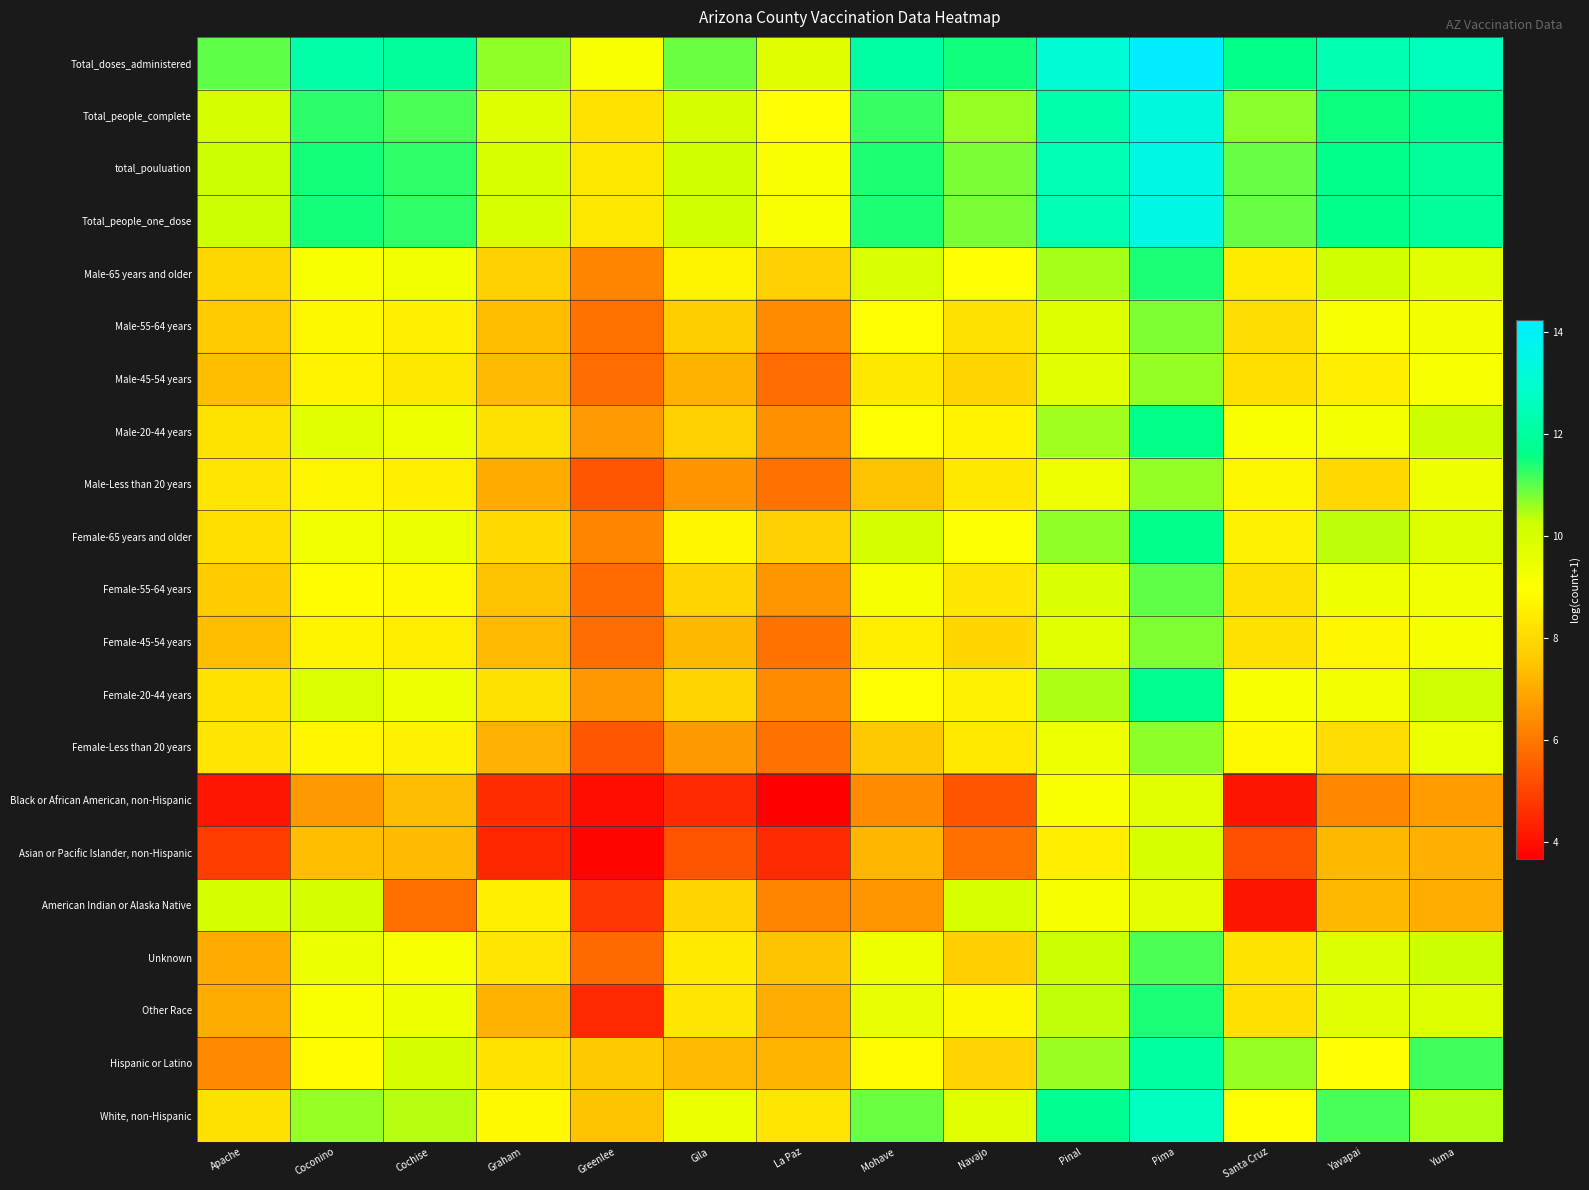

Rank the series at Gila from lowest to highest value.

Black or African American, non-Hispanic, Asian or Pacific Islander, non-Hispanic, Male-Less than 20 years, Female-Less than 20 years, Male-45-54 years, Female-45-54 years, Hispanic or Latino, Male-55-64 years, Male-20-44 years, Female-20-44 years, Female-55-64 years, American Indian or Alaska Native, Other Race, Unknown, Male-65 years and older, Female-65 years and older, White, non-Hispanic, Total_people_complete, total_pouluation, Total_people_one_dose, Total_doses_administered